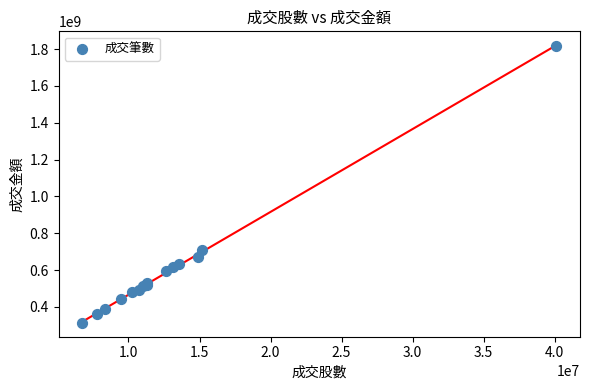

What Y value in the scatter plot is closest to 1065574465?

708794484